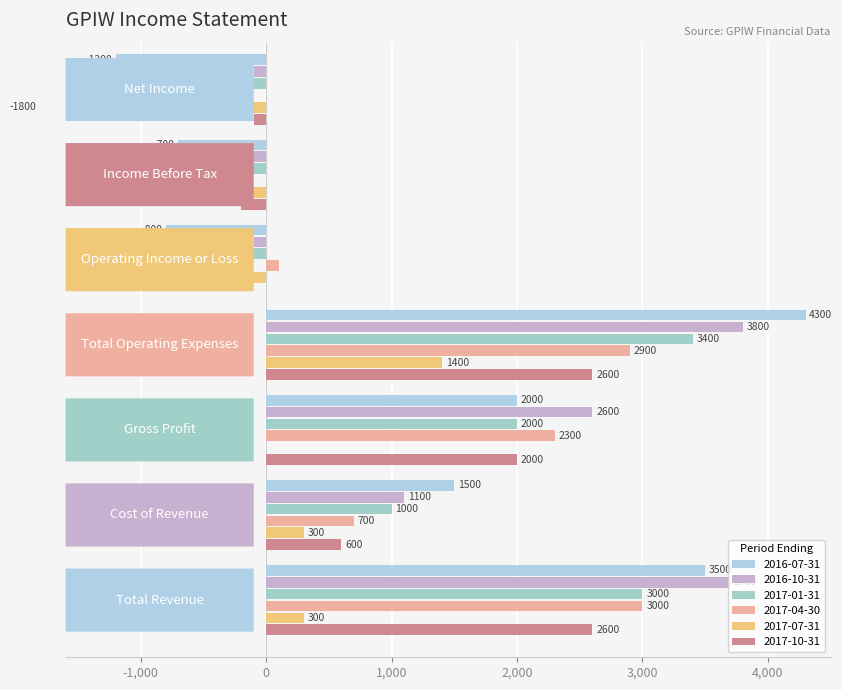

At which label does 2017-01-31 first exceed 1000?

Total Revenue